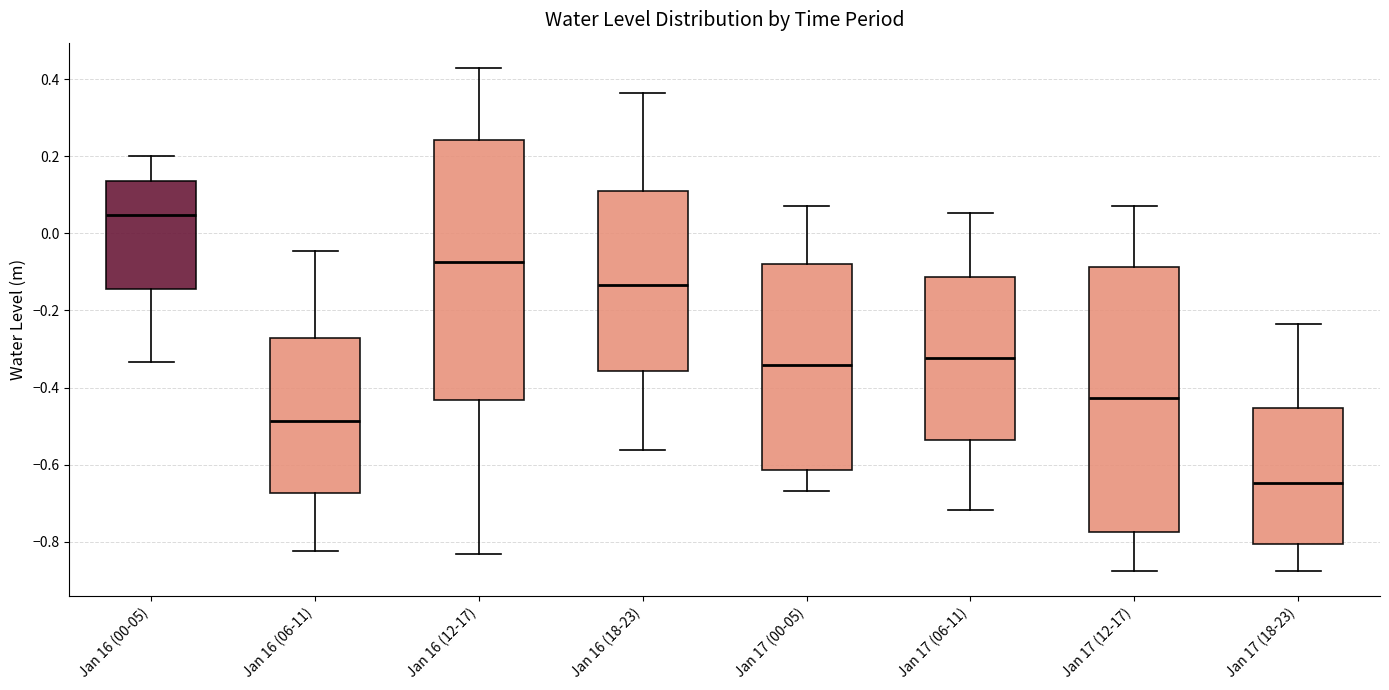

Which box's median line is the lowest?

Jan 17 (18-23)